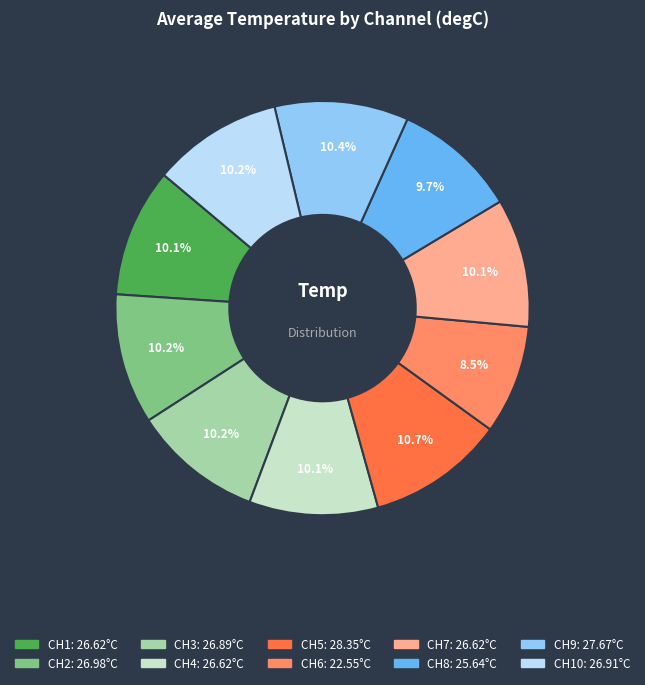

To the nearest percent, what is the average slice percentage?

10%